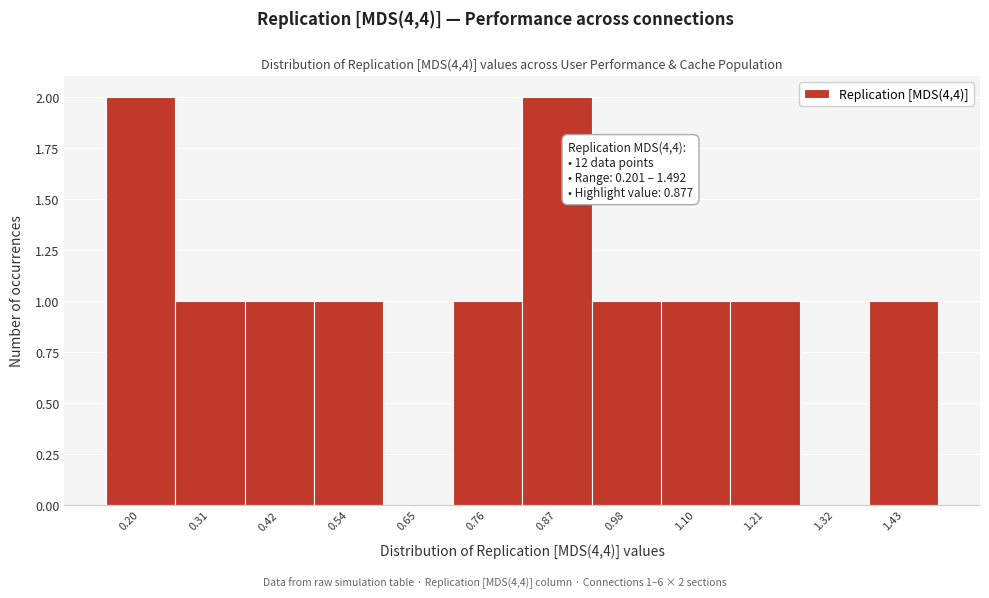

Reading right to left, extract all data points from this chart.

1.43=1	1.32=0	1.21=1	1.10=1	0.98=1	0.87=2	0.76=1	0.65=0	0.54=1	0.42=1	0.31=1	0.20=2